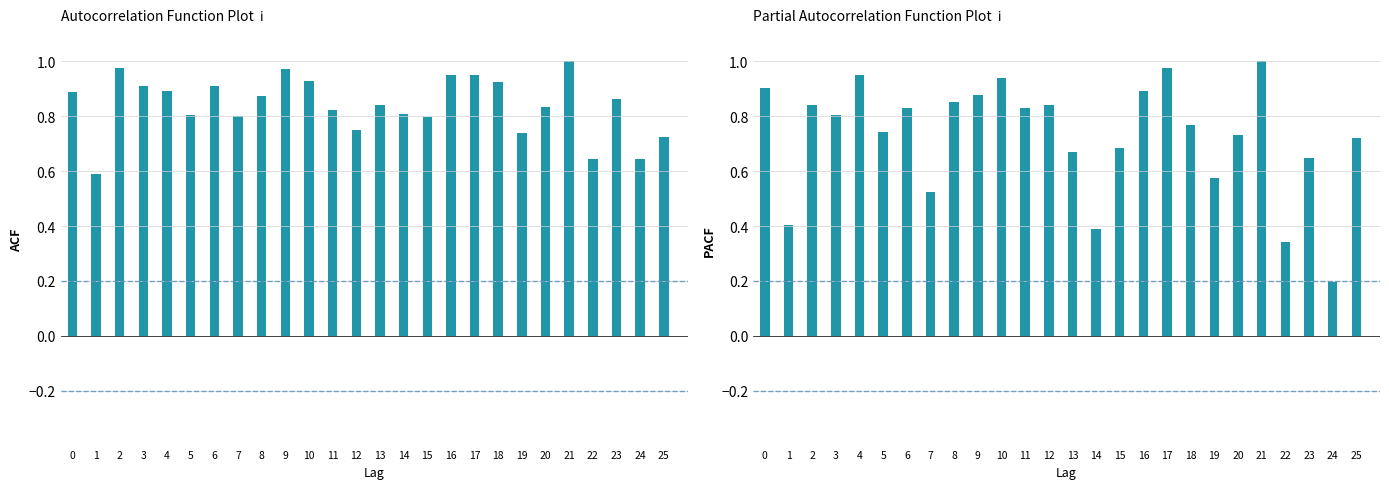

Which series has the largest range (max minus min)?

Physics I (normalised)